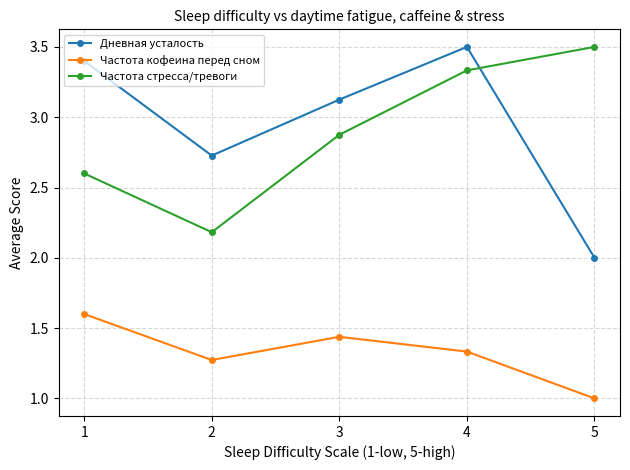

Is the value of Дневная усталость at 2 greater than the value of Частота кофеина перед сном at 1?

Yes